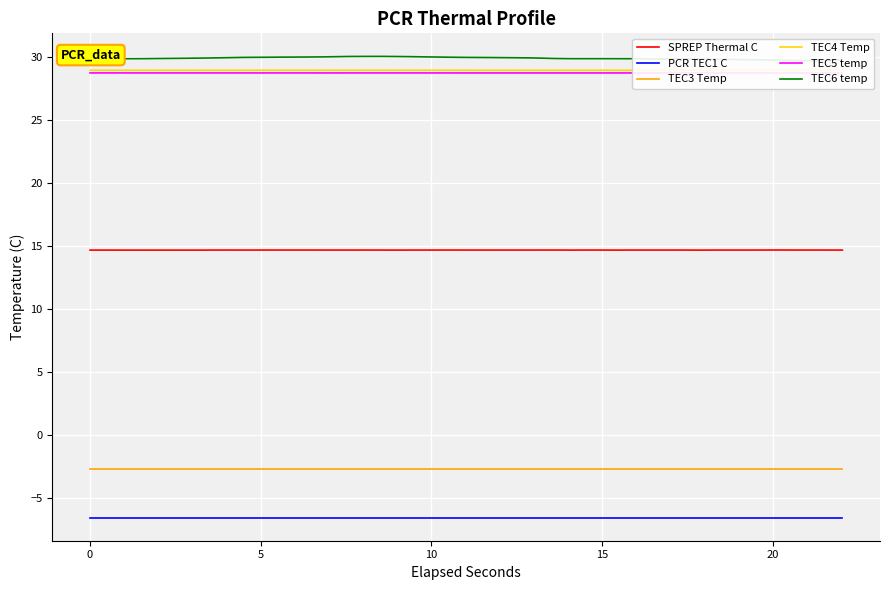

True or false: SPREP Thermal C and PCR TEC1 C intersect in this chart.

False